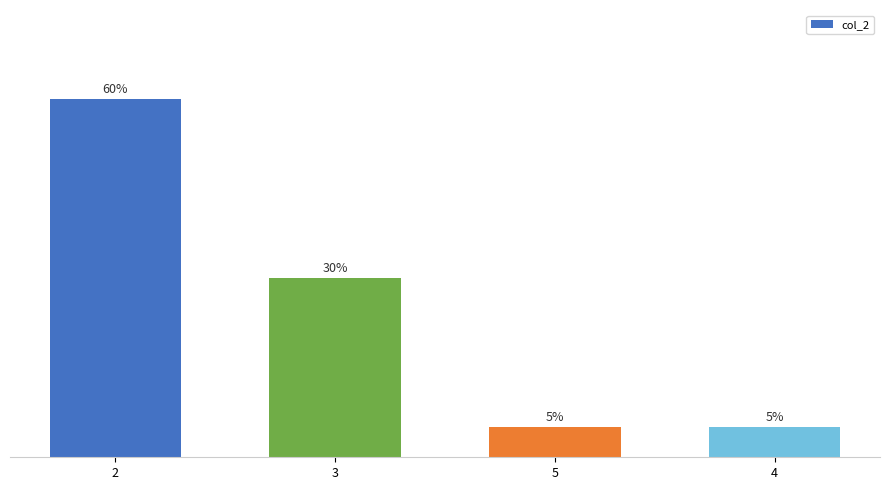

True or false: the data shows 30 at 3.

True